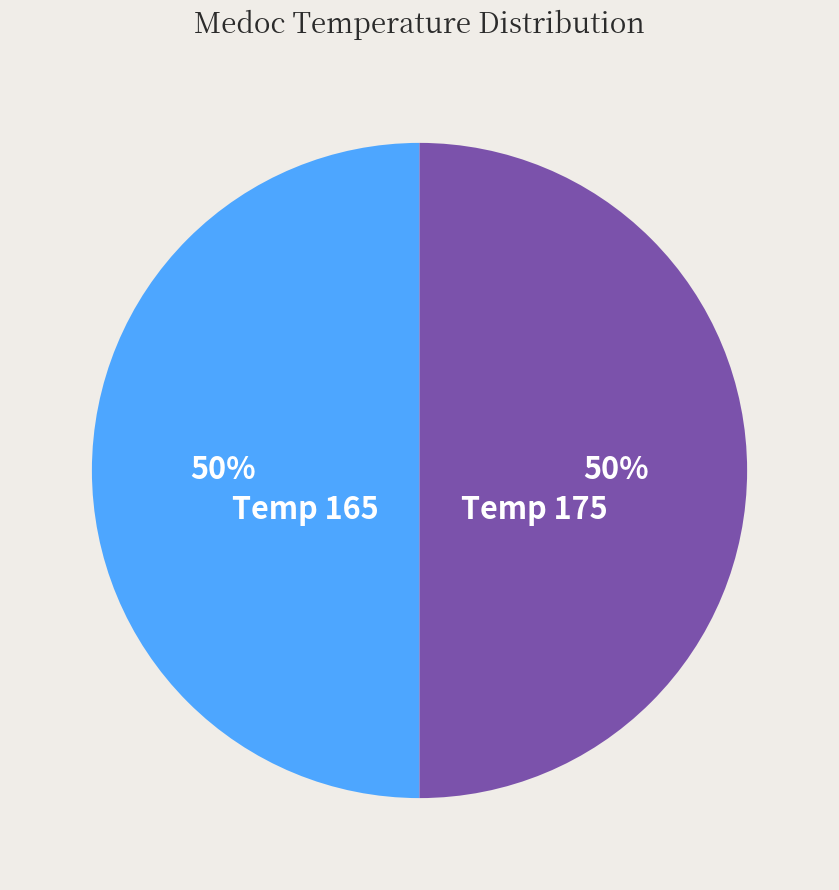

Approximately how many times larger is the value at Temp 175 compared to Temp 165?

1.0